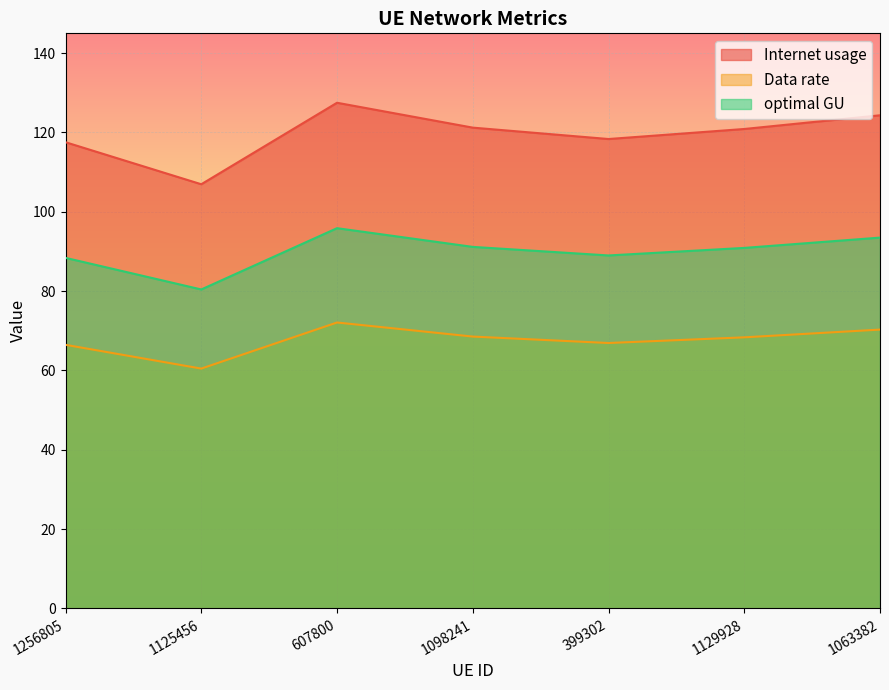

Does the chart display data point markers on the line(s)?

No